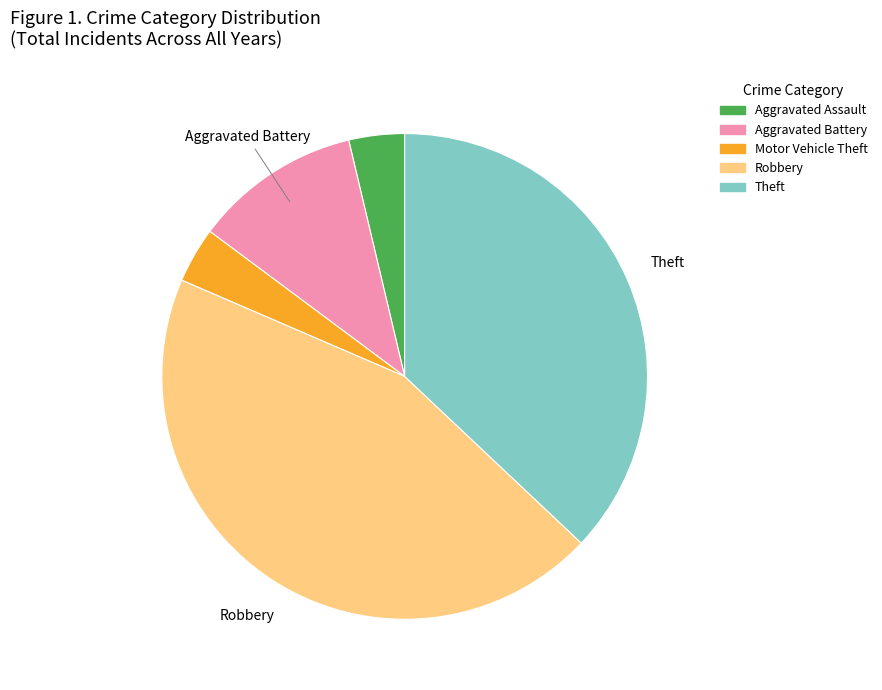

Is there any slice that represents more than half of the pie?

No